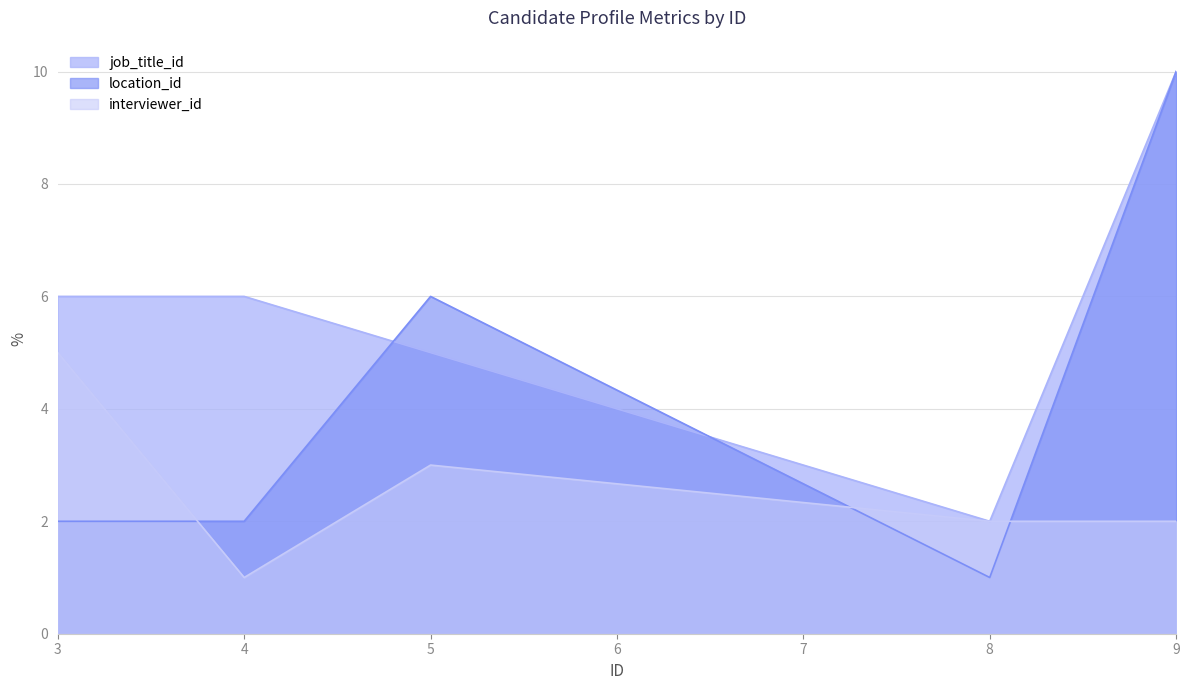

Reading left to right, extract all data points from this chart.

job_title_id: 3=6	4=6	5=5	8=2	9=10
location_id: 3=2	4=2	5=6	8=1	9=10
interviewer_id: 3=5	4=1	5=3	8=2	9=2